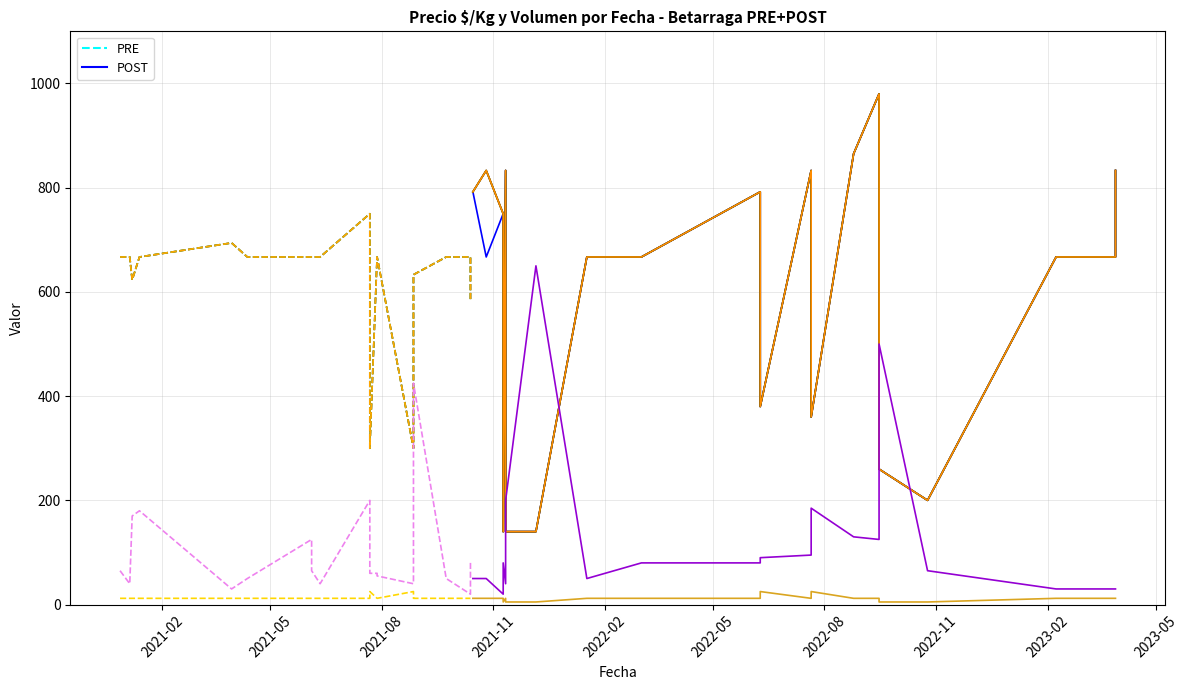

How many values in the Precio minimo series are below 667?

12